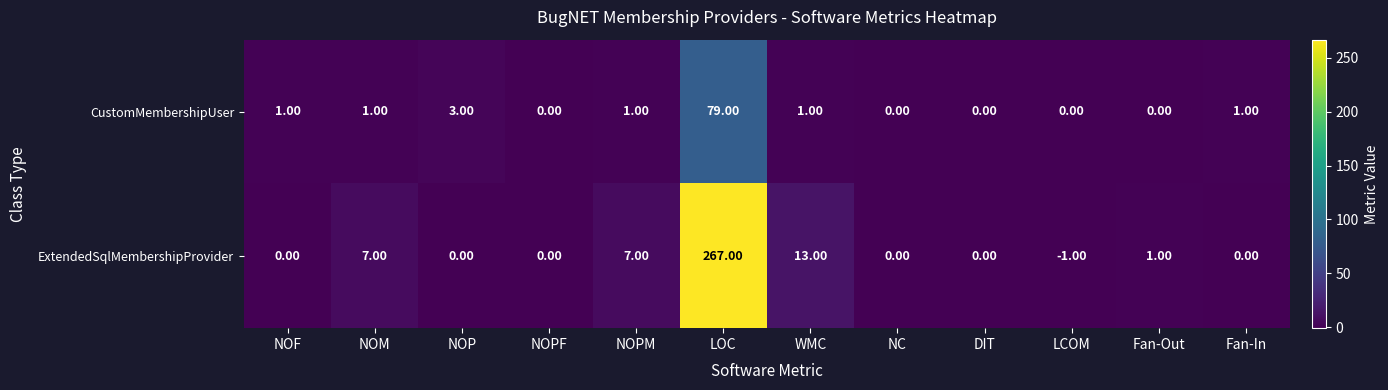

Which category has the highest value in the CustomMembershipUser series?

LOC